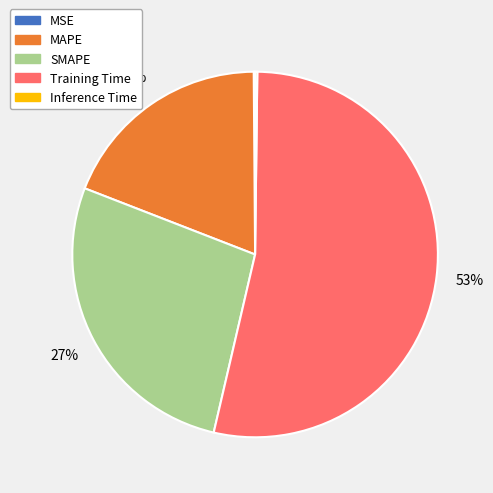

Between SMAPE and MAPE, which is larger?

SMAPE